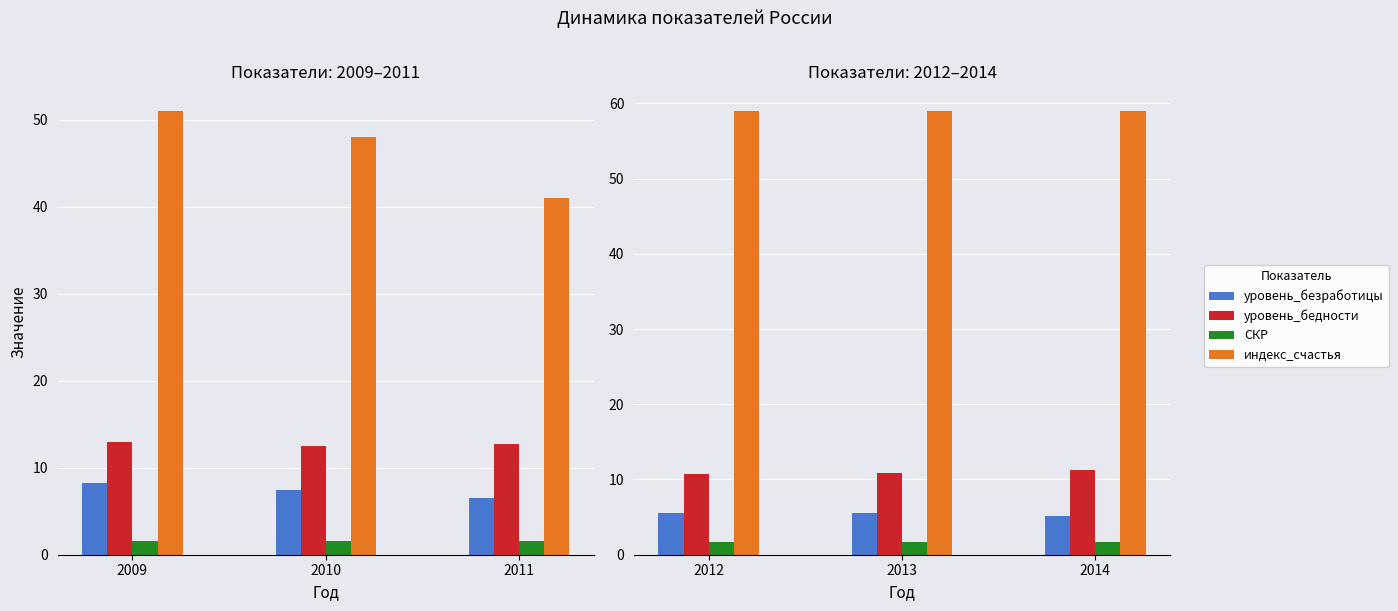

Is it true that уровень_безработицы equals 8.8 at 2014?

False